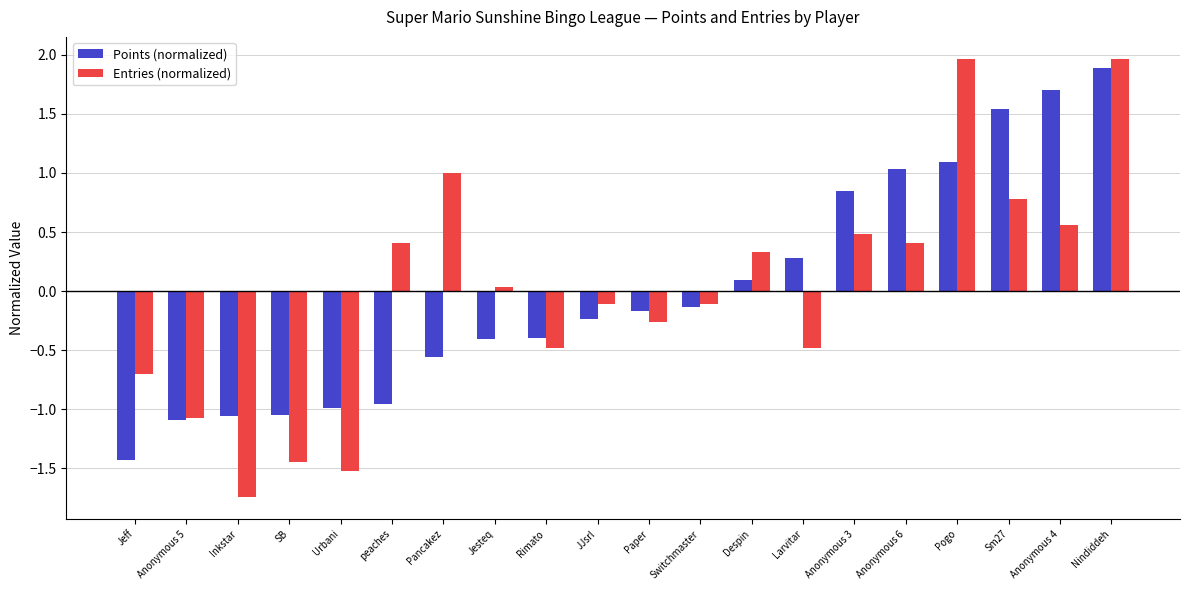

Rank the series at Anonymous 3 from highest to lowest value.

Points (normalized), Entries (normalized)